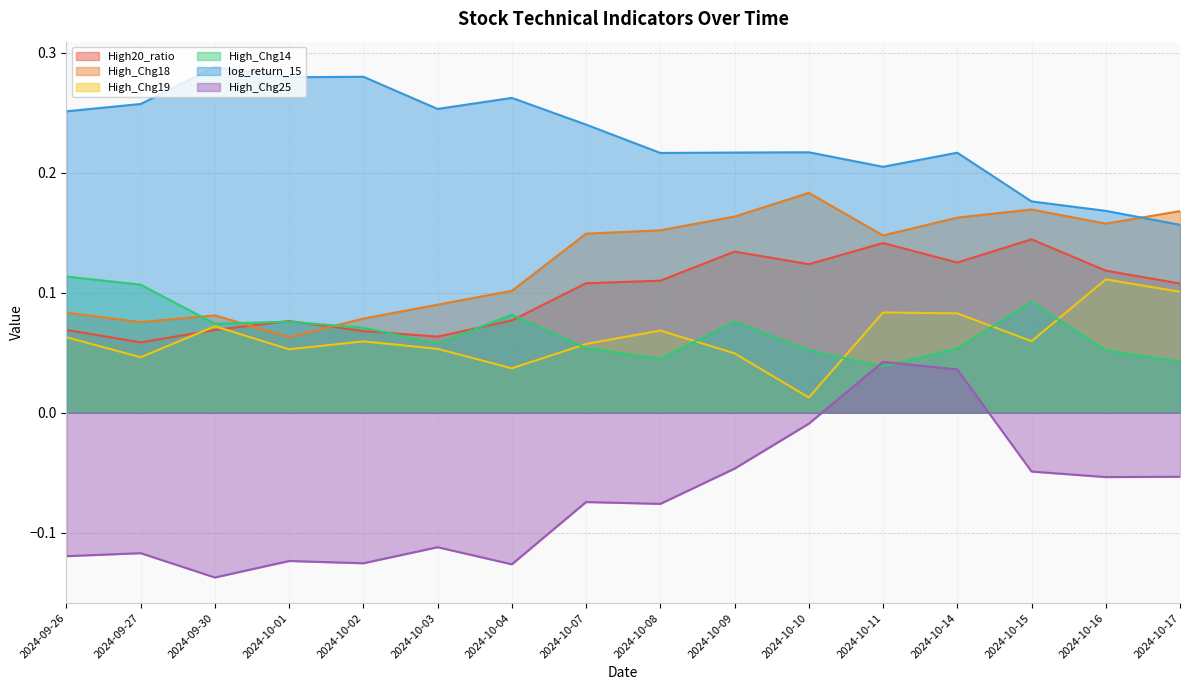

Rank the categories by High_Chg14 value from lowest to highest.

2024-10-11, 2024-10-17, 2024-10-08, 2024-10-16, 2024-10-10, 2024-10-14, 2024-10-07, 2024-10-03, 2024-10-02, 2024-09-30, 2024-10-09, 2024-10-01, 2024-10-04, 2024-10-15, 2024-09-27, 2024-09-26